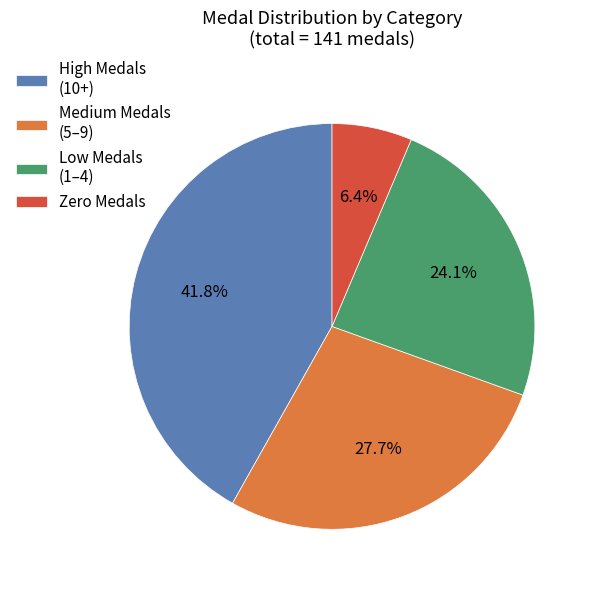

Which category has the biggest portion of the pie?

High Medals (10+)